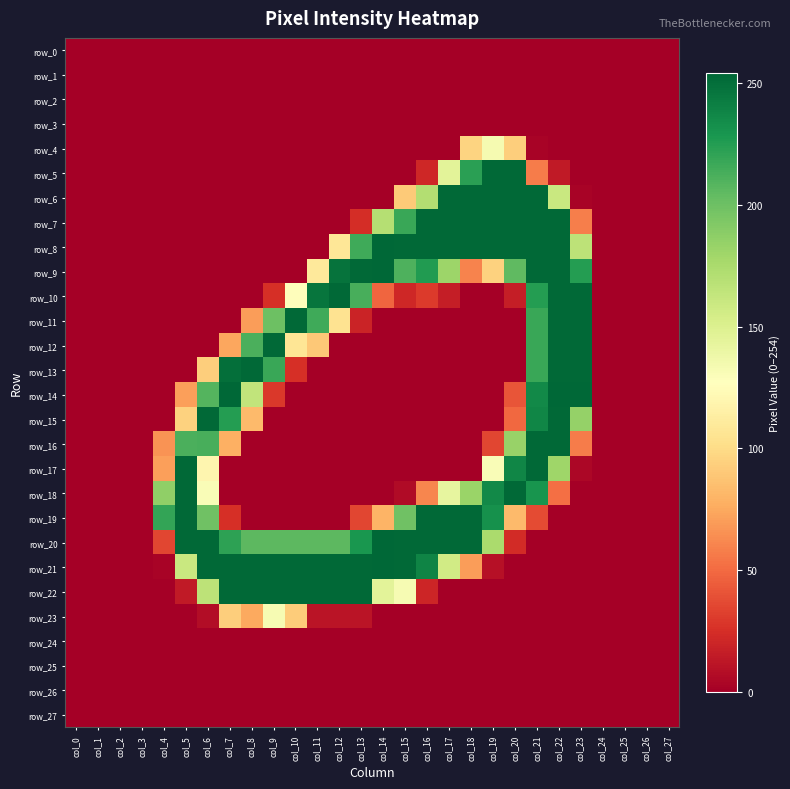

Rank the categories by row_24 value from highest to lowest.

col_0, col_1, col_2, col_3, col_4, col_5, col_6, col_7, col_8, col_9, col_10, col_11, col_12, col_13, col_14, col_15, col_16, col_17, col_18, col_19, col_20, col_21, col_22, col_23, col_24, col_25, col_26, col_27